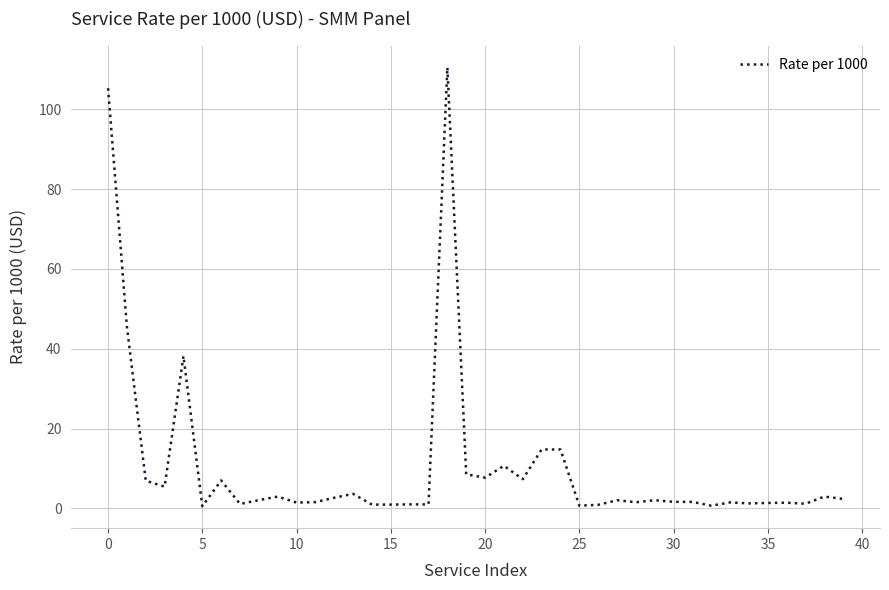

What is the difference between the maximum and minimum values?

110.0